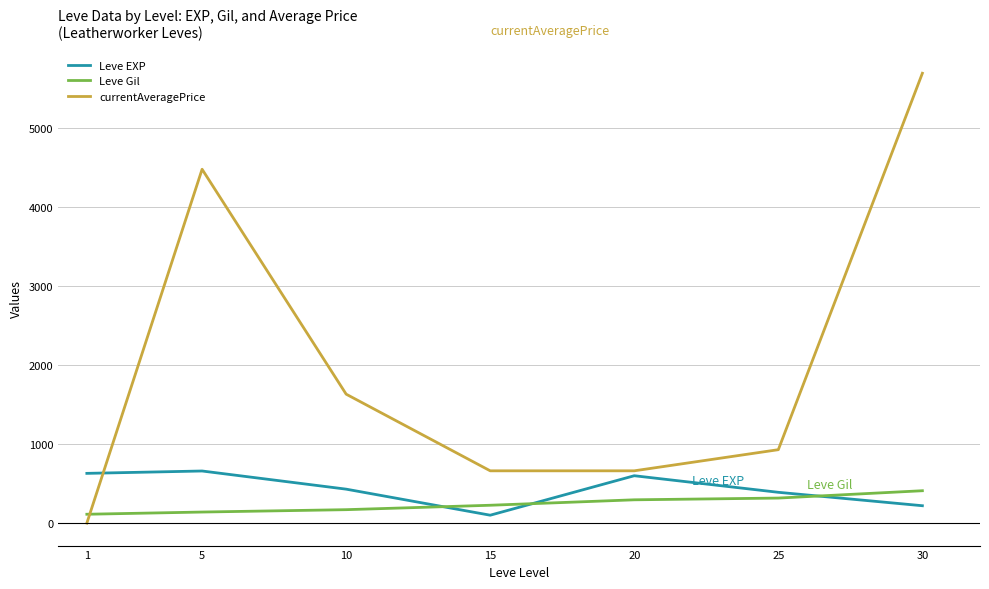

True or false: Leve Gil has more than 1 interior local peaks.

False